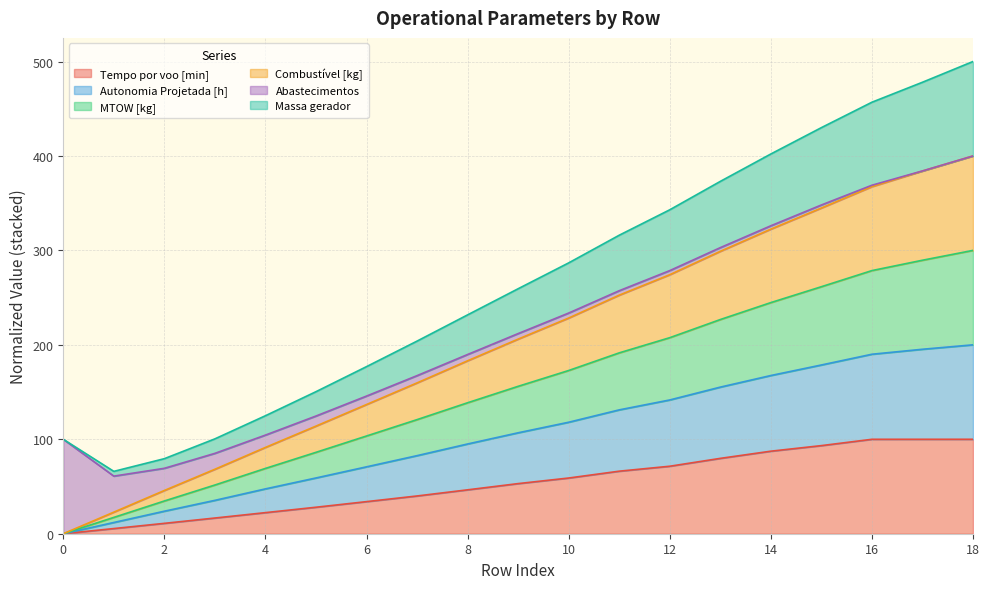

What is the maximum value for Tempo por voo [min]?

100.0